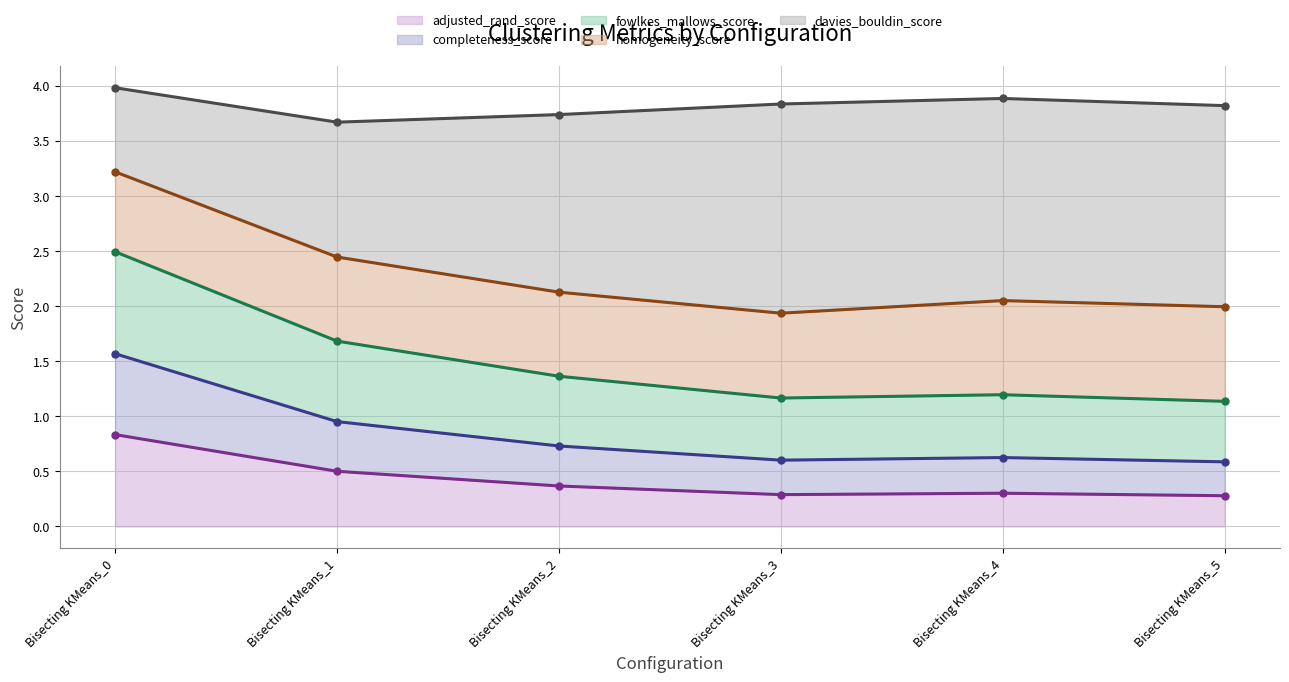

How many adjusted_rand_score values are between 0 and 1?

6